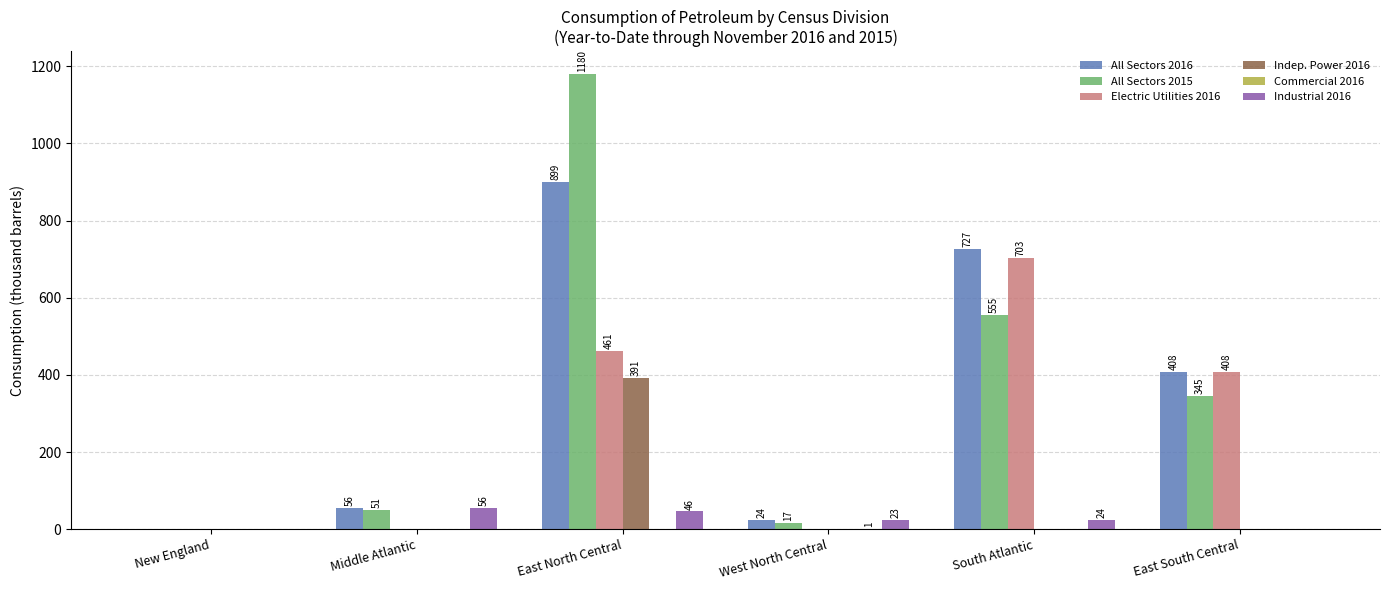

True or false: Indep. Power 2016 has a value of 172 at West North Central.

False